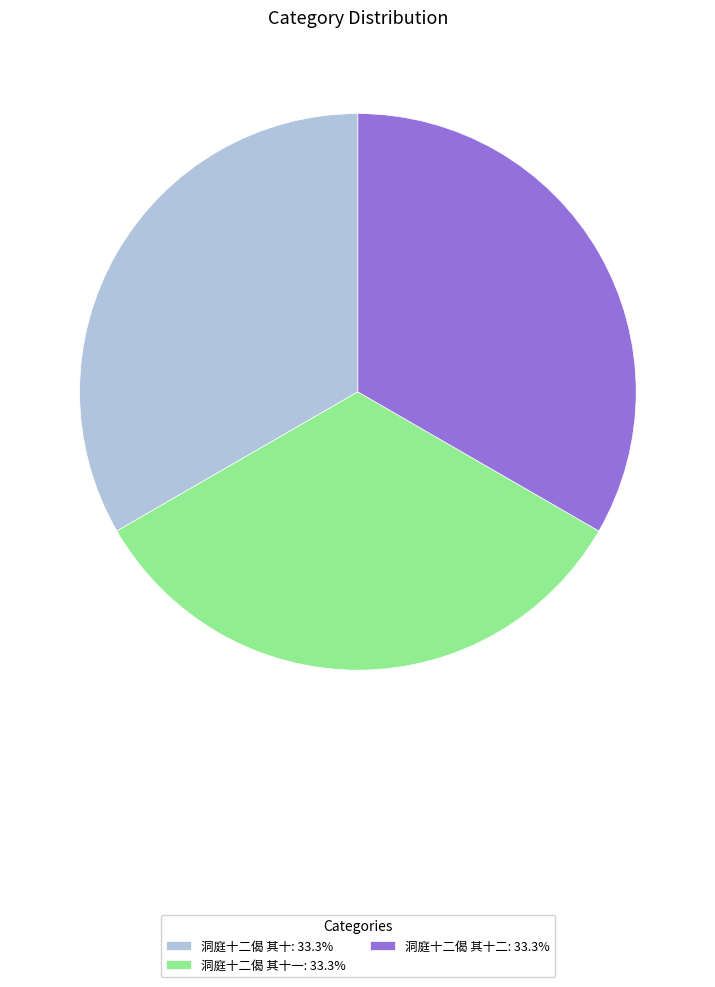

Approximately how many times larger is the value at 洞庭十二偈 其十二: 33.3% compared to 洞庭十二偈 其十一: 33.3%?

1.0